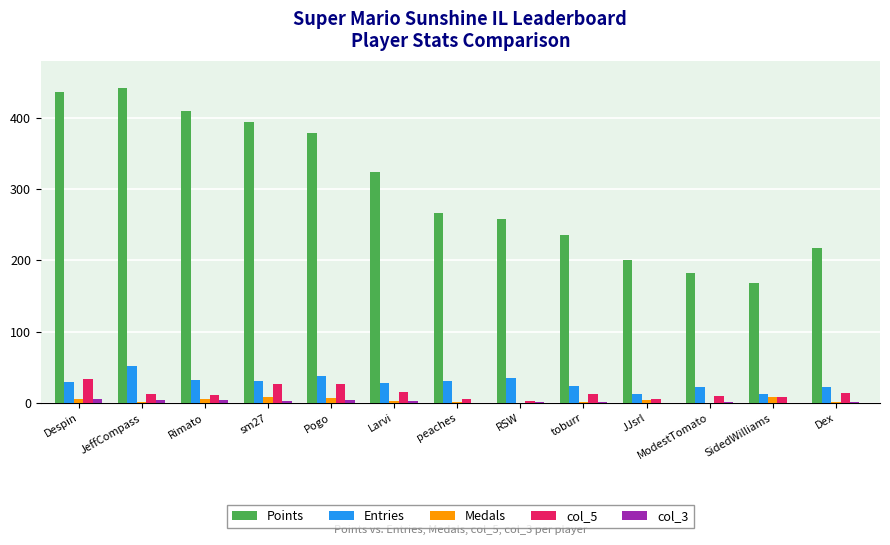

Is the value of col_3 at sm27 greater than the value of Entries at SidedWilliams?

No